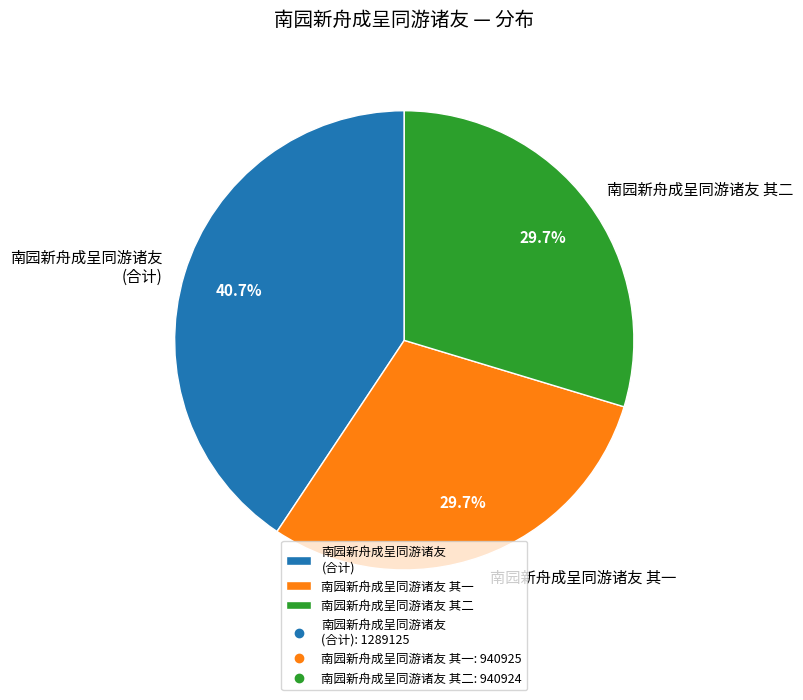

Is it true that 南园新舟成呈同游诸友 其一 is 40% of the pie?

False